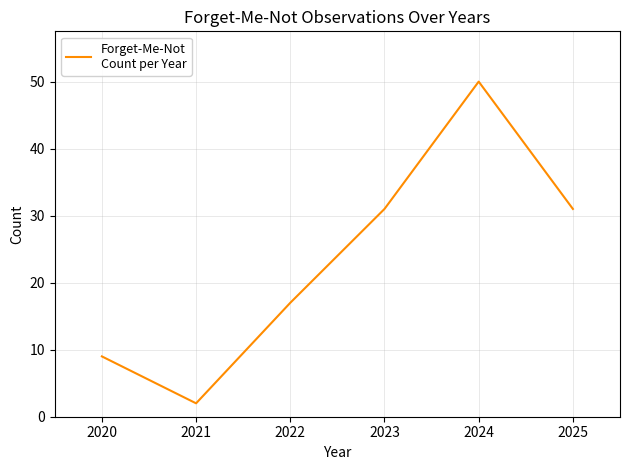

Does the chart have visible grid lines?

Yes